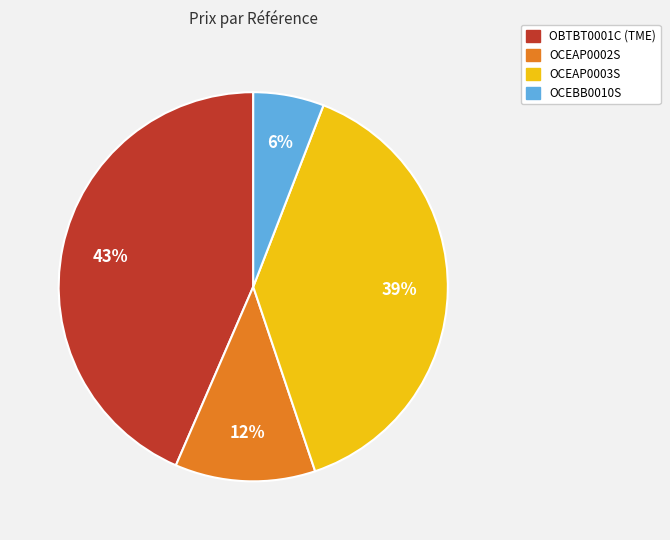

Is the sum of OBTBT0001C (TME) and OCEAP0002S greater than half?

Yes